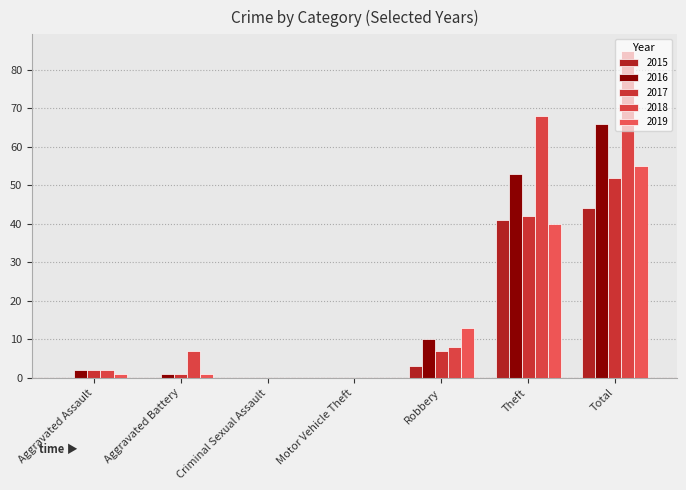

What is the difference between the maximum and minimum values in the 2019 series?

55